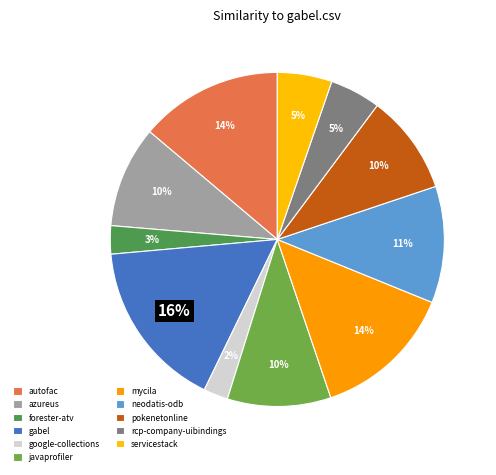

Rank the categories by value from highest to lowest.

gabel.csv, autofac.csv, mycila.csv, neodatis-odb.csv, javaprofiler.csv, azureus.csv, pokenetonline.csv, servicestack.csv, rcp-company-uibindings.csv, forester-atv.csv, google-collections.csv